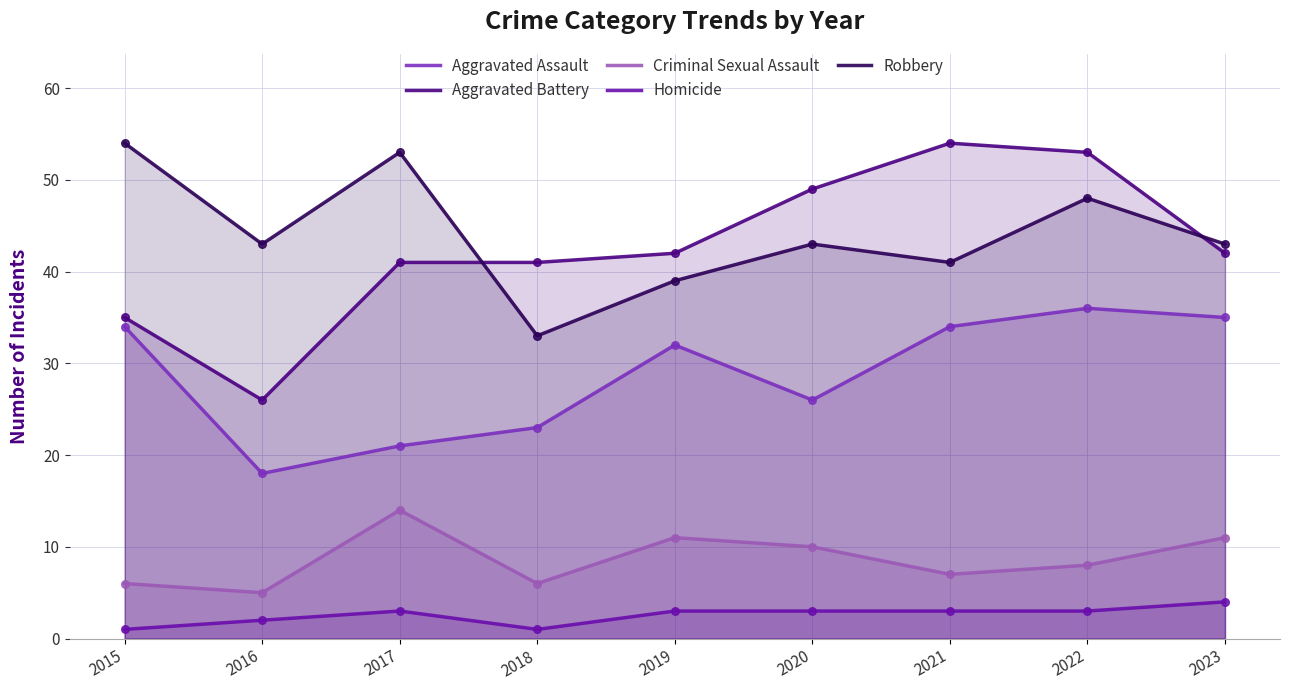

What are all the series names shown in the legend?

Aggravated Assault, Aggravated Battery, Criminal Sexual Assault, Homicide, Robbery